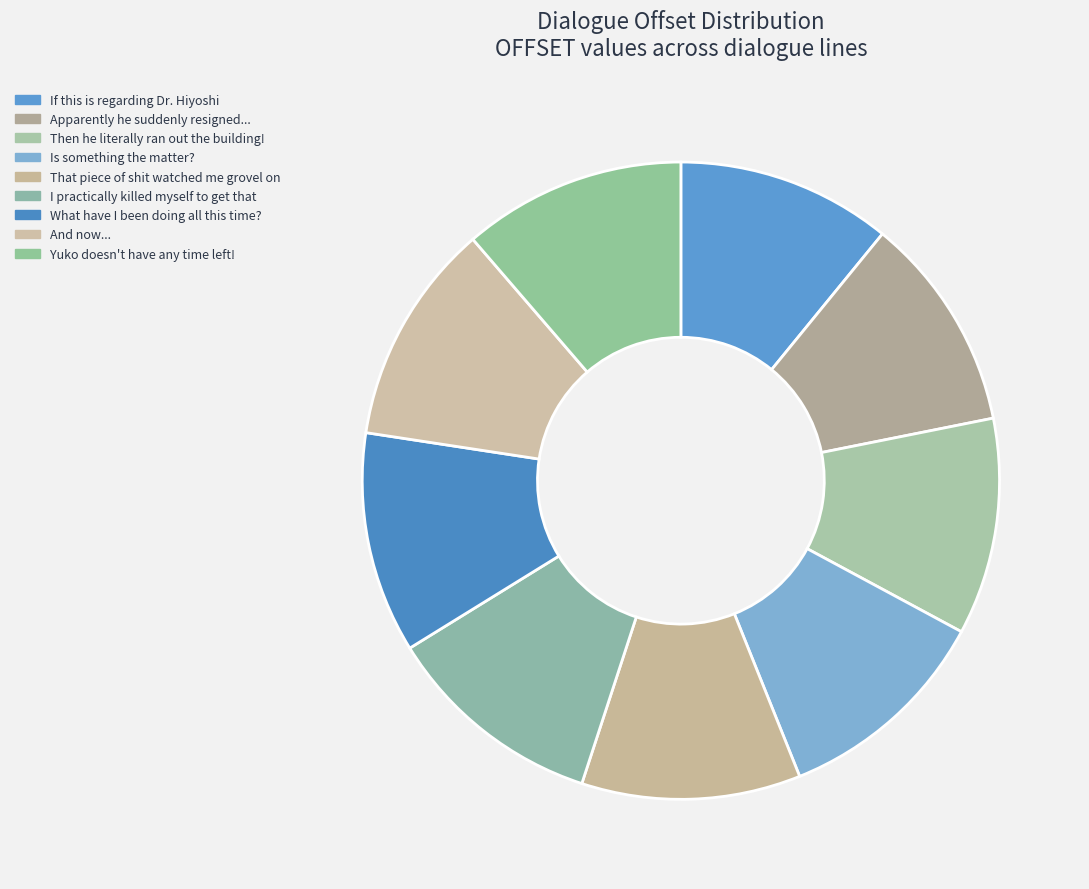

How many segments does this pie chart have?

9